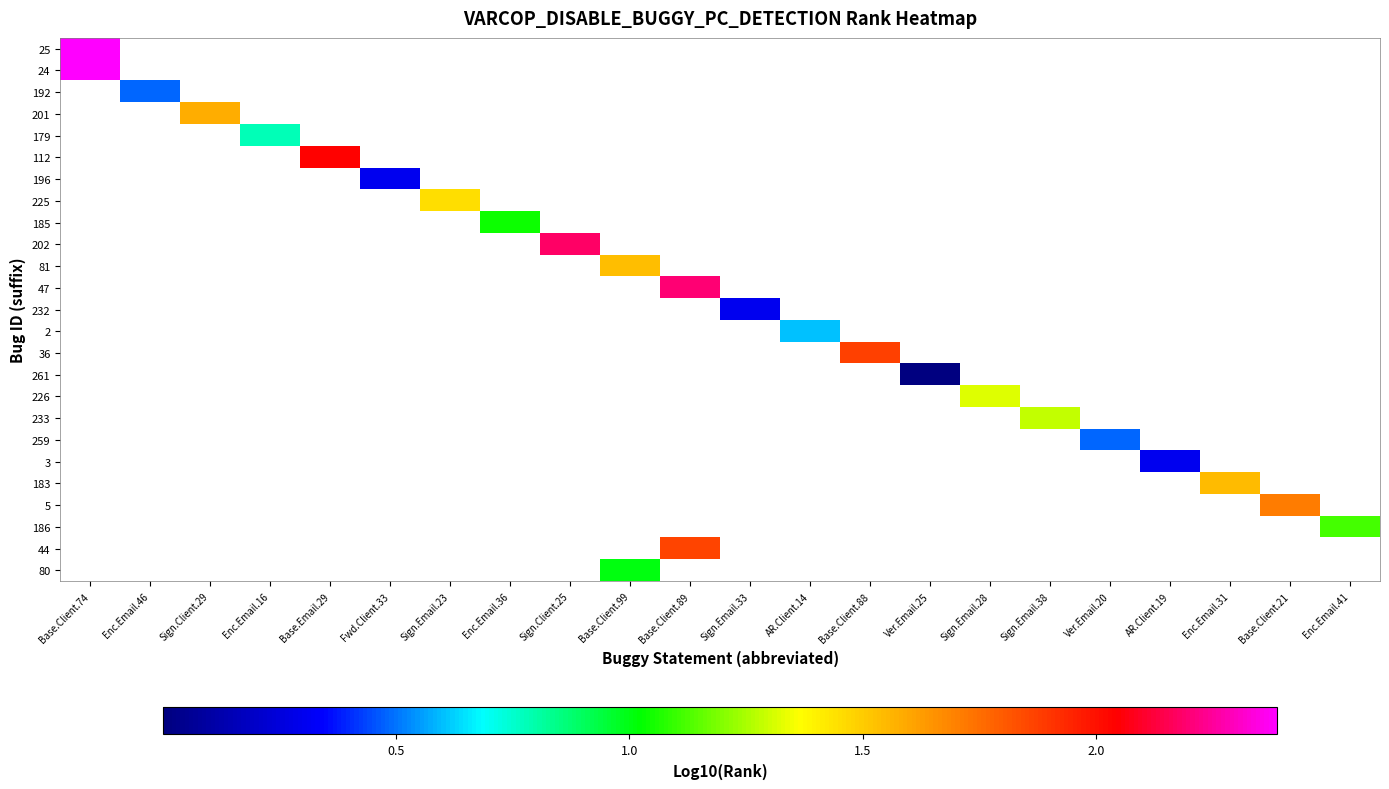

Count the number of categories in the chart.

22